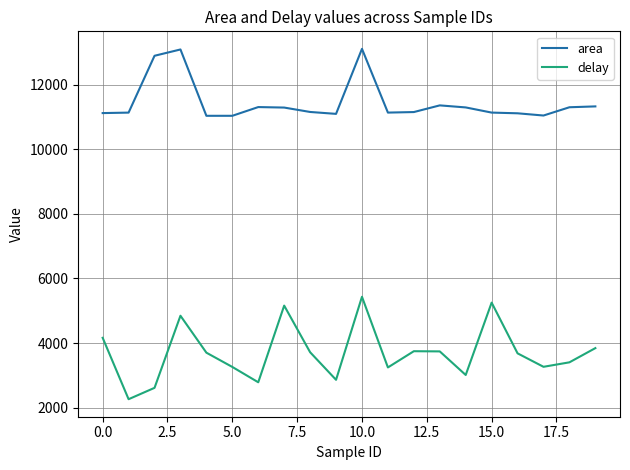

True or false: delay and area intersect in this chart.

False